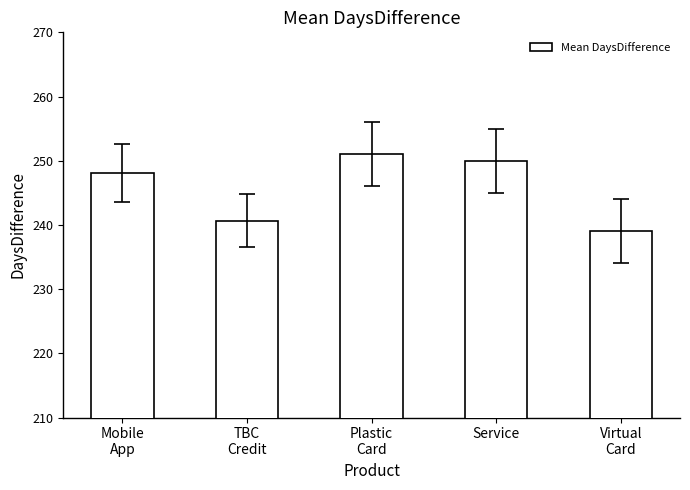

What is the average value?

245.8